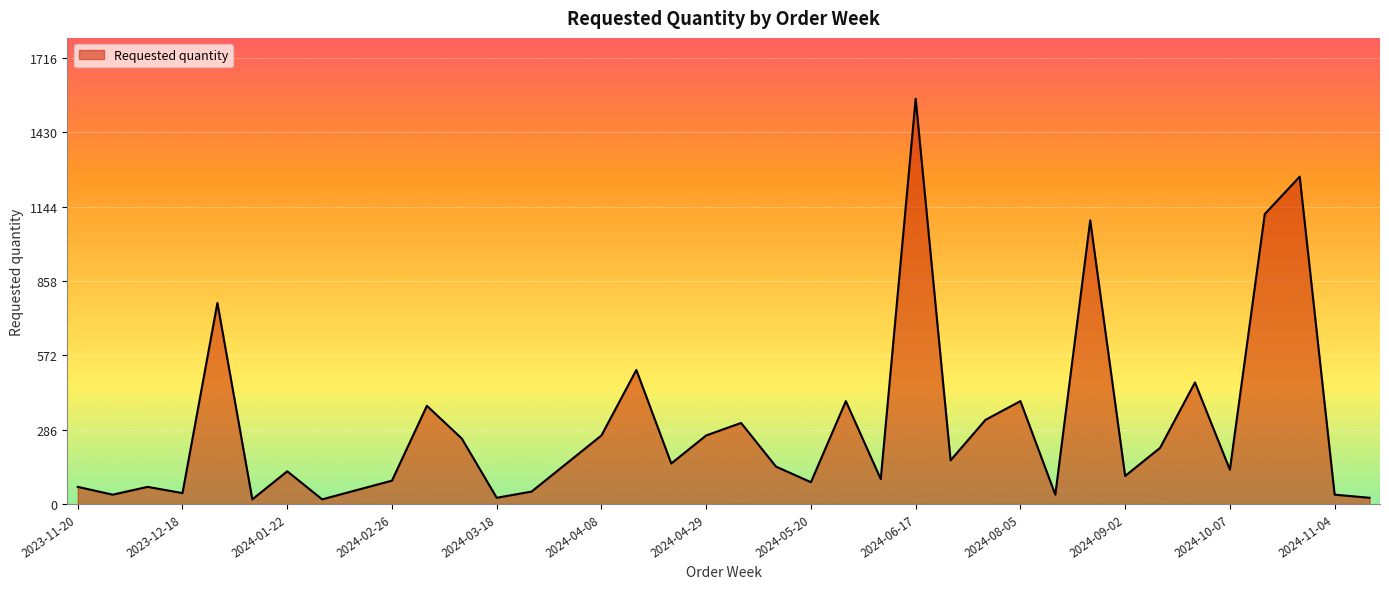

What is the difference between the maximum and minimum values?

1542